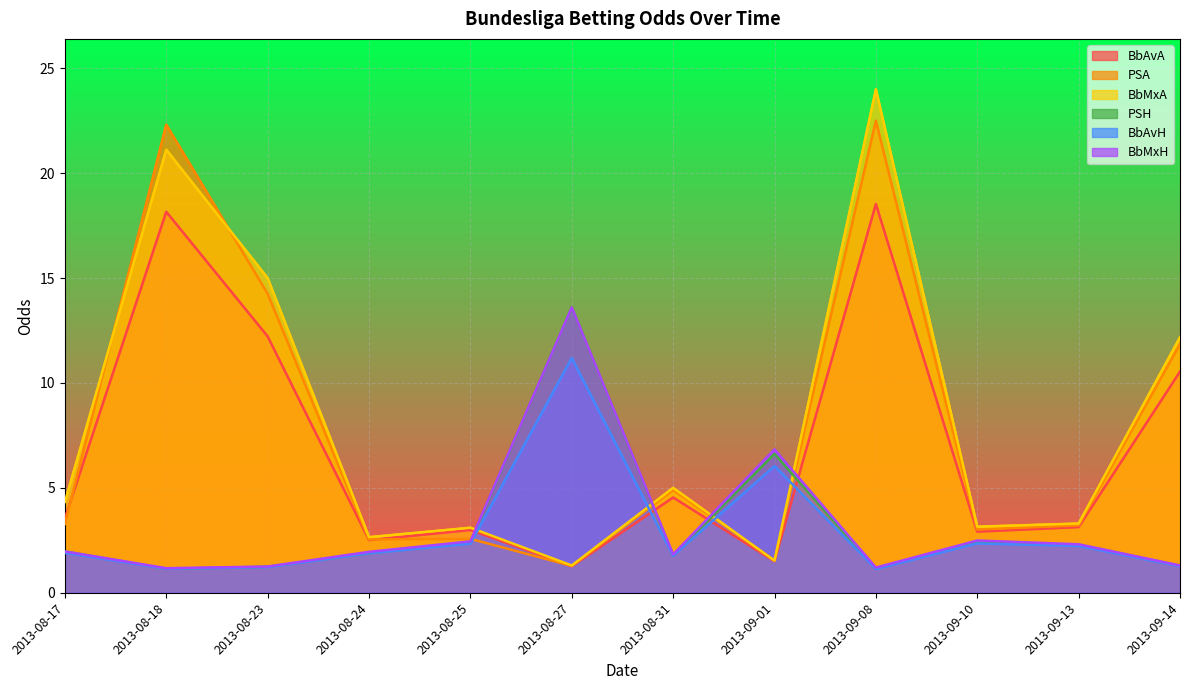

What is the difference between the maximum and minimum values in the PSH series?

12.5